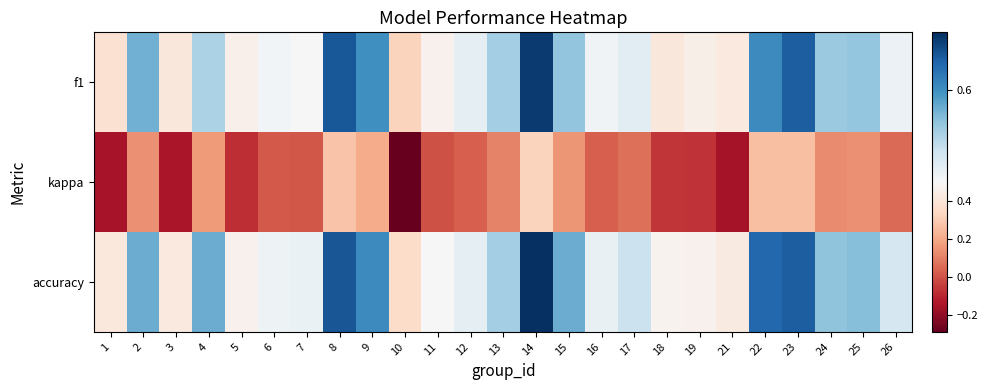

What is the maximum value shown in the chart?

0.7